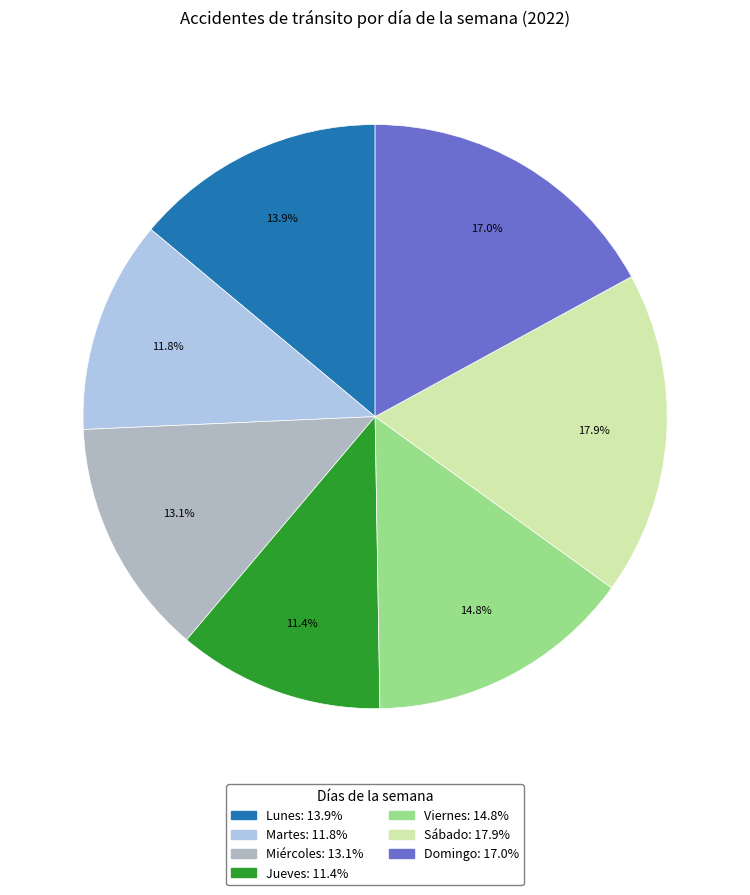

How many slices are in this pie chart?

7